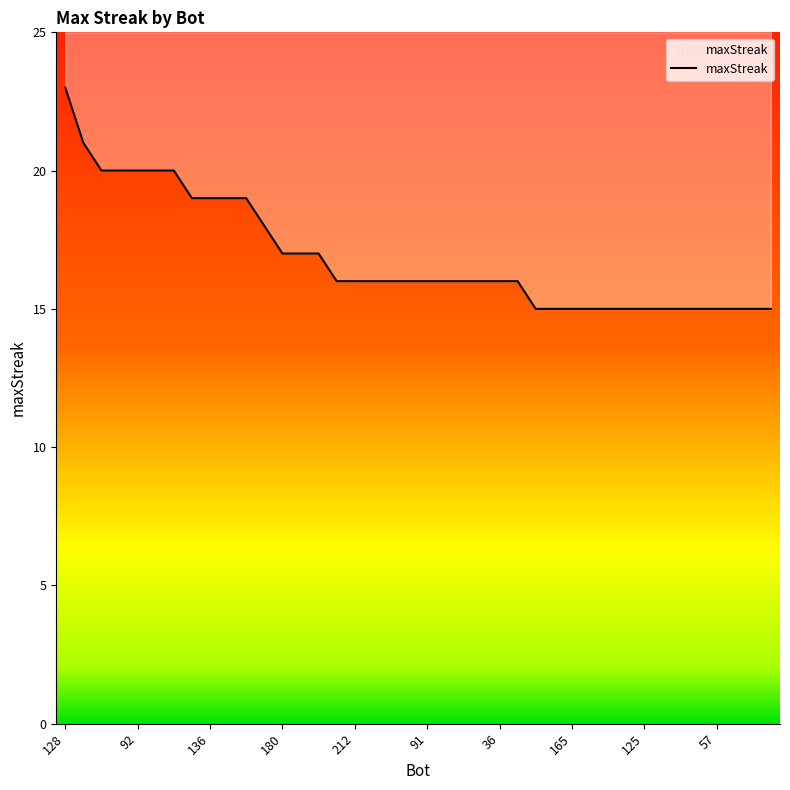

Rank the categories by value from lowest to highest.

186, 182, 165, 158, 148, 140, 125, 116, 115, 95, 57, 55, 26, 22, 216, 212, 209, 206, 105, 91, 72, 61, 53, 36, 8, 180, 160, 94, 0, 185, 136, 124, 11, 218, 107, 92, 44, 18, 197, 128